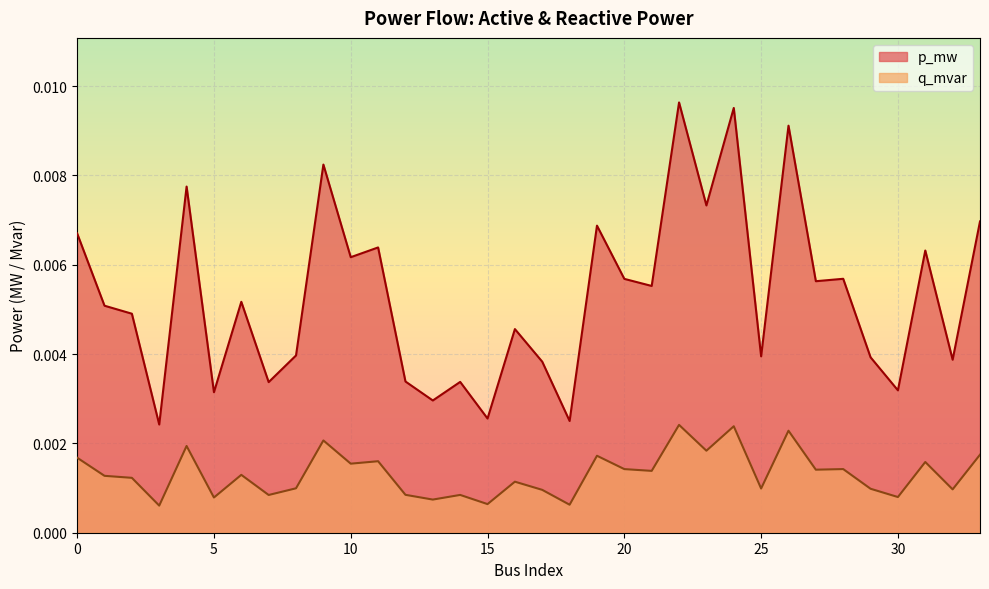

List the series in order of their peak value, lowest first.

q_mvar, p_mw